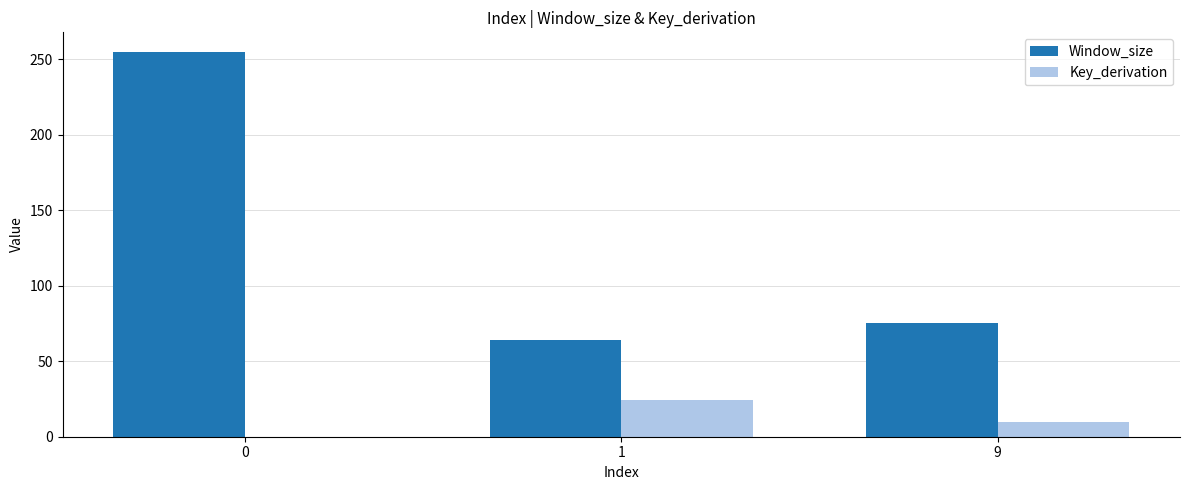

True or false: Key_derivation has a value of 0 at 0.

True